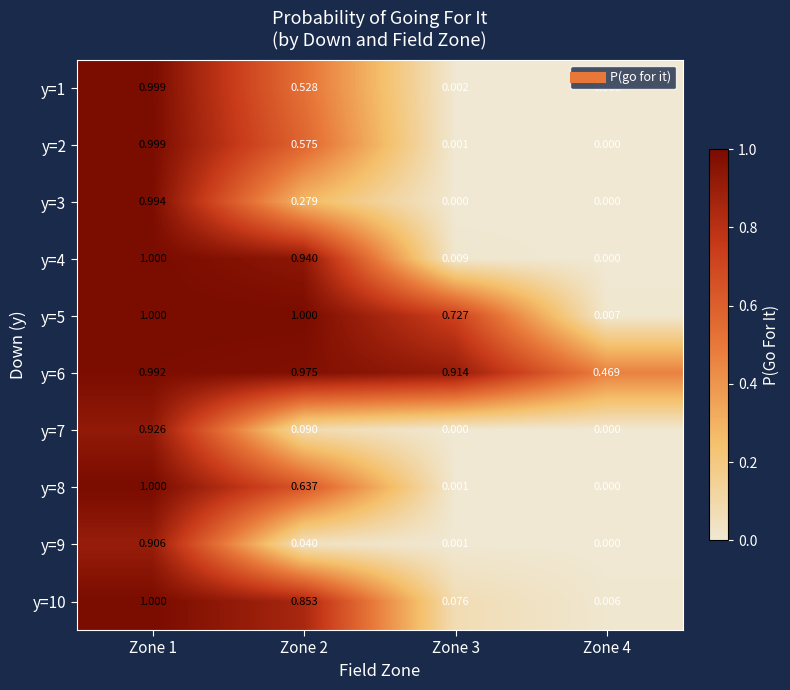

Is the value of y=7 at Zone 1 greater than the value of y=1 at Zone 1?

No